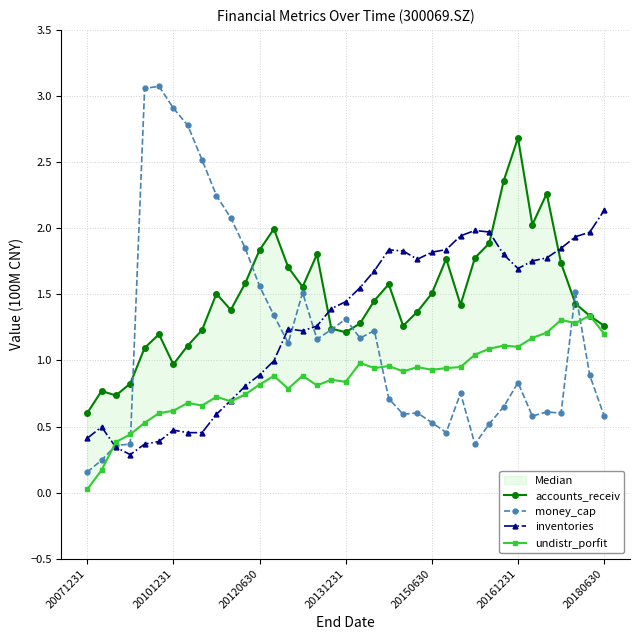

True or false: money_cap has more than 1 points higher than both neighbors.

True